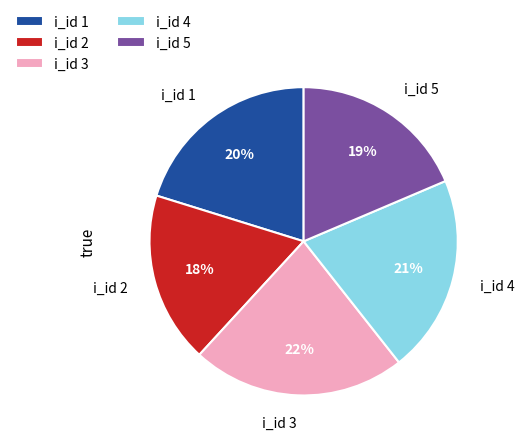

How many slices are in this pie chart?

5